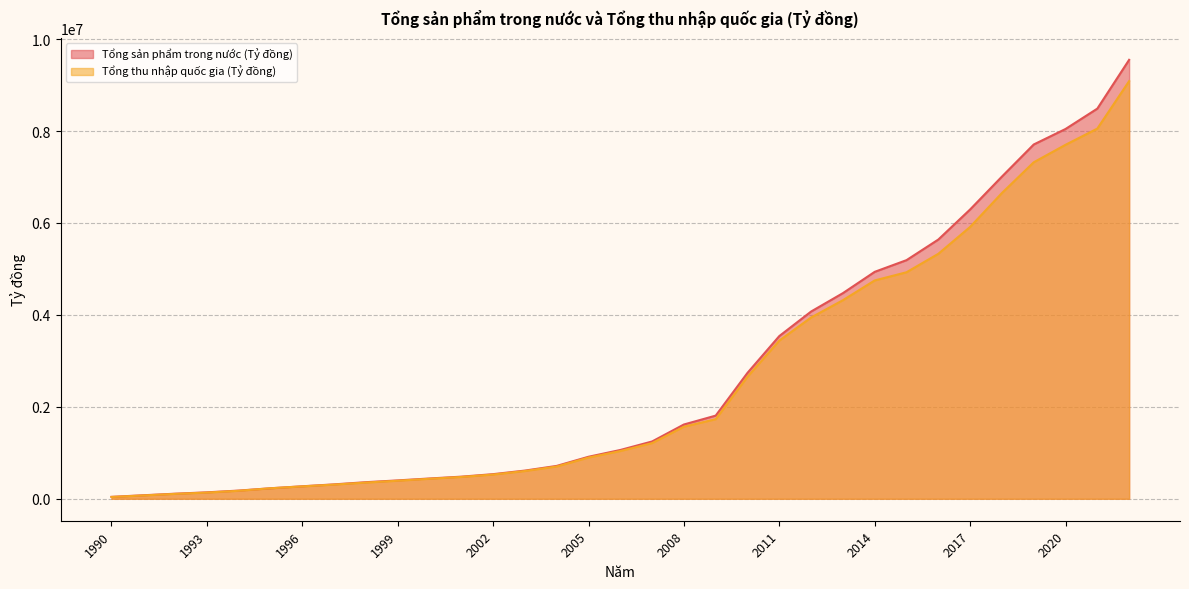

List the series in order of their overall mean, lowest first.

Tổng thu nhập quốc gia (Tỷ đồng), Tổng sản phẩm trong nước (Tỷ đồng)